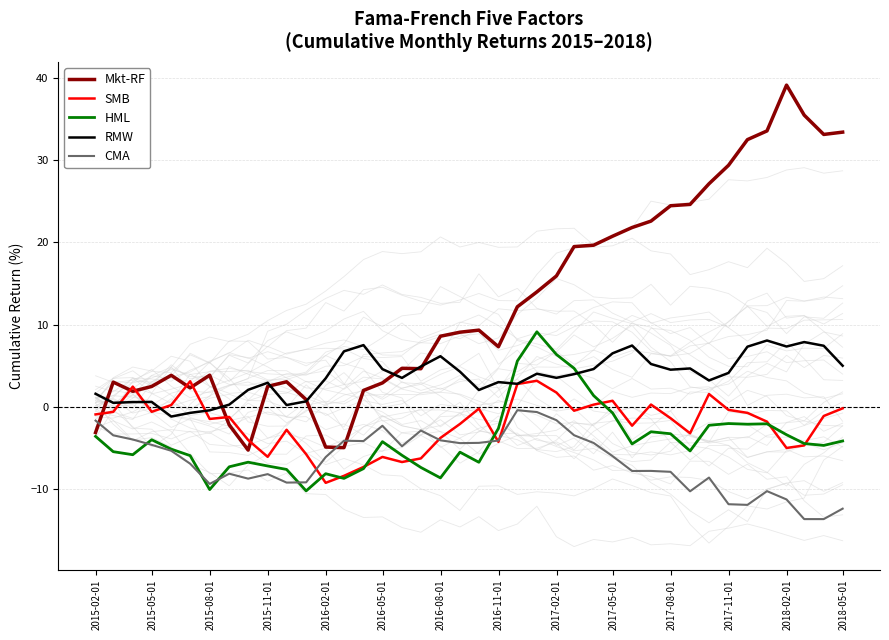

True or false: CMA and RMW intersect in this chart.

False